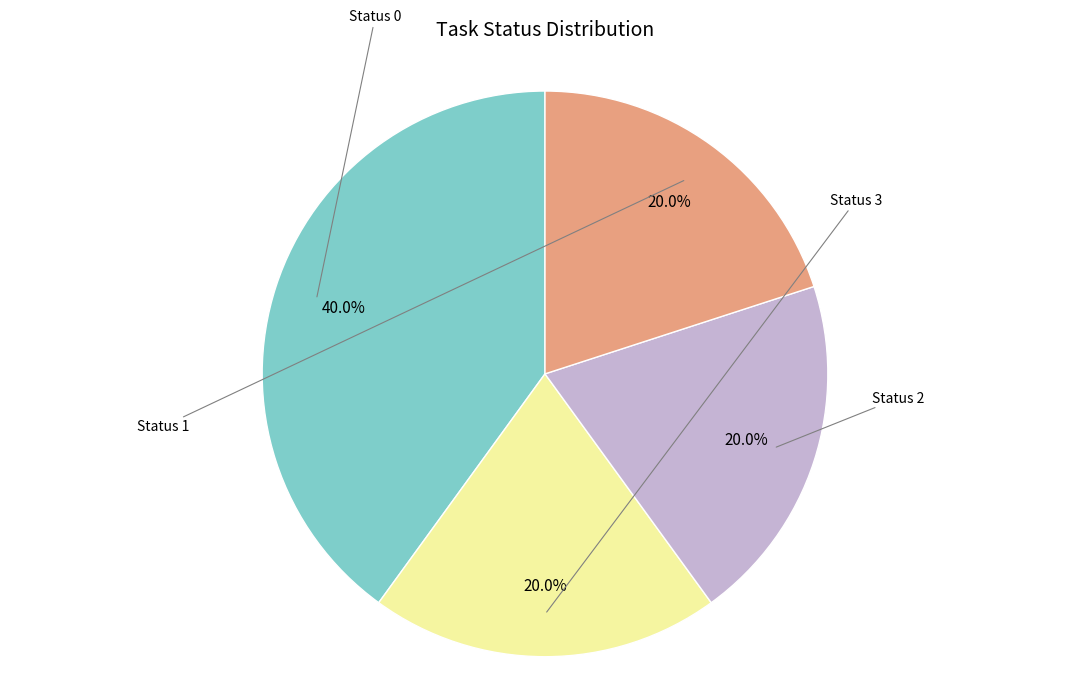

Does any single category account for the majority?

No